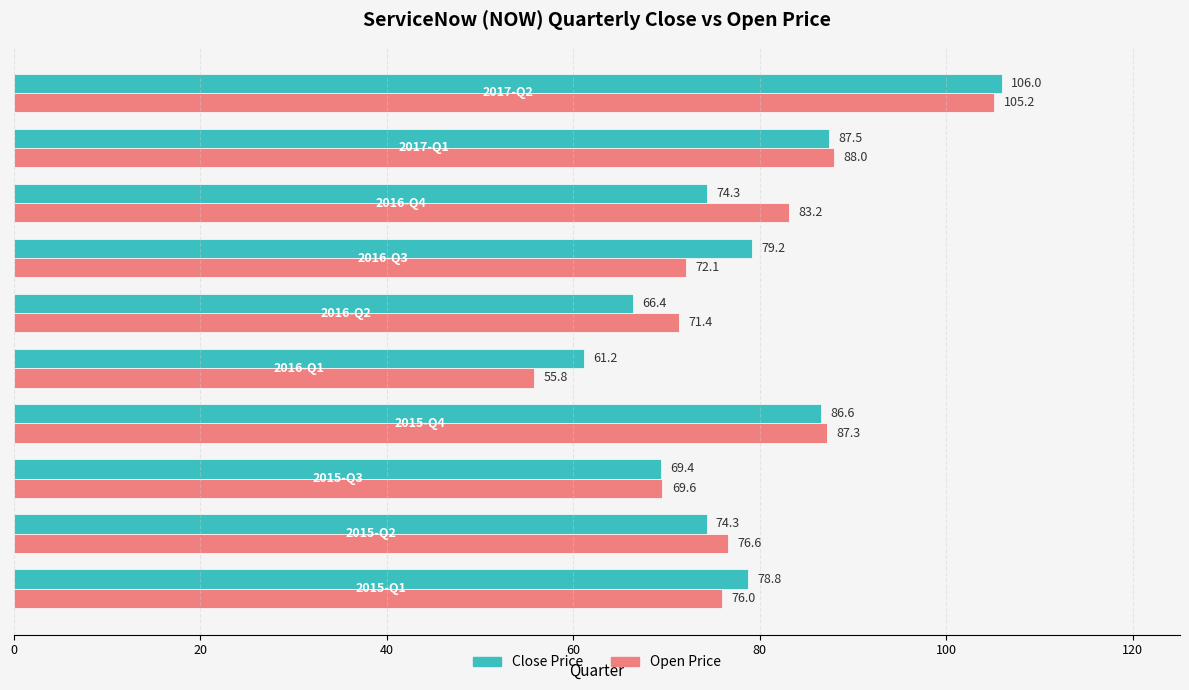

What is the maximum value shown in the chart?

106.0